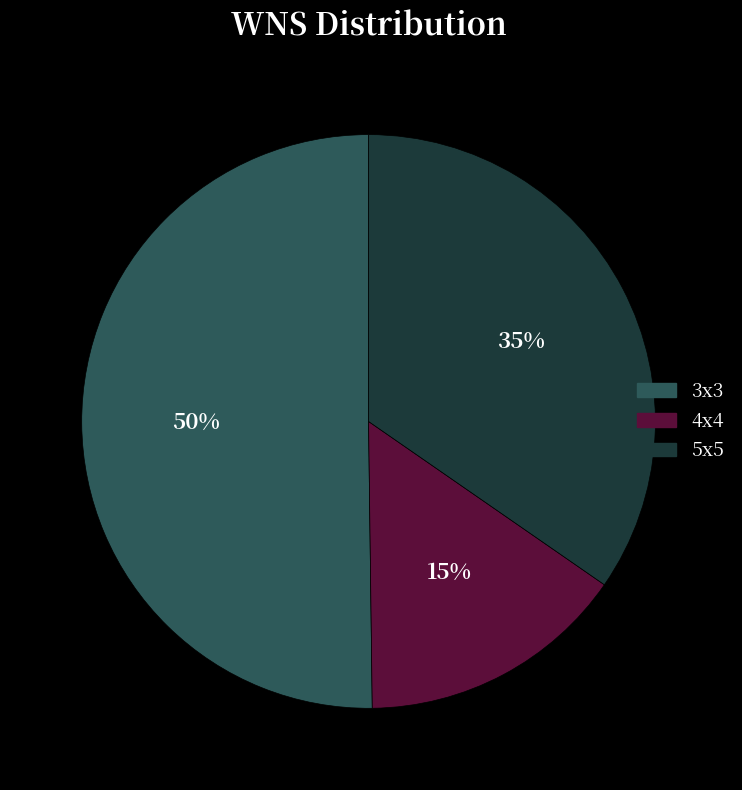

True or false: 5x5 accounts for 24% of the total.

False